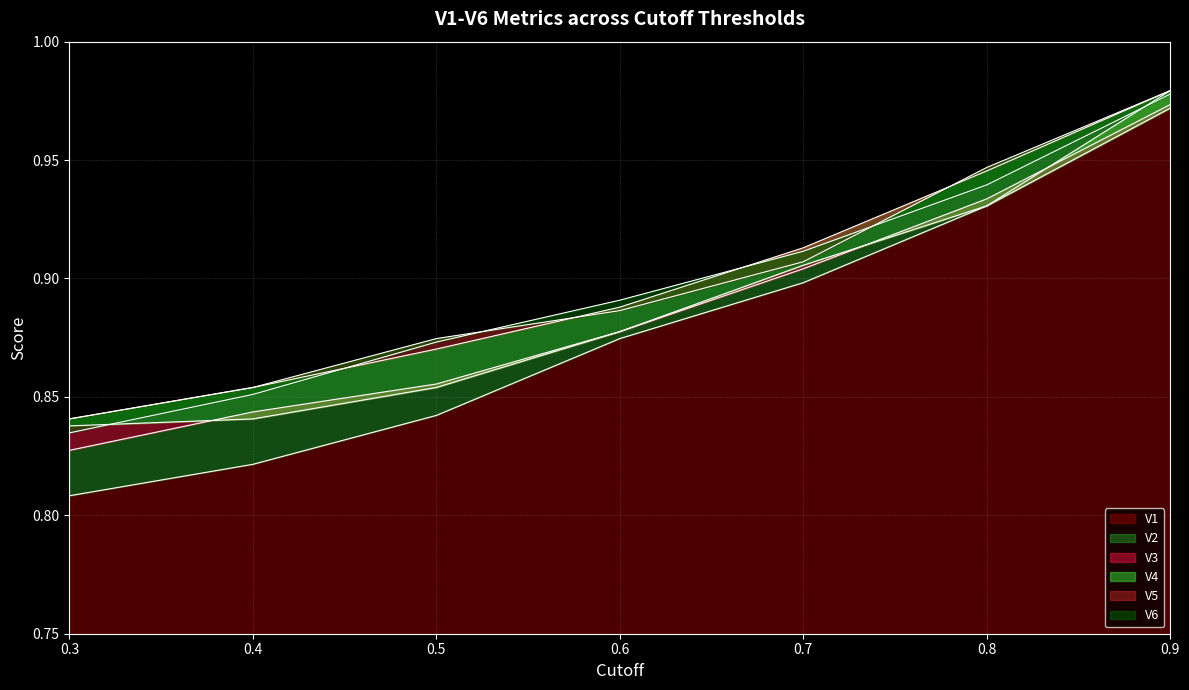

Which category has the highest value in the V4 series?

0.9